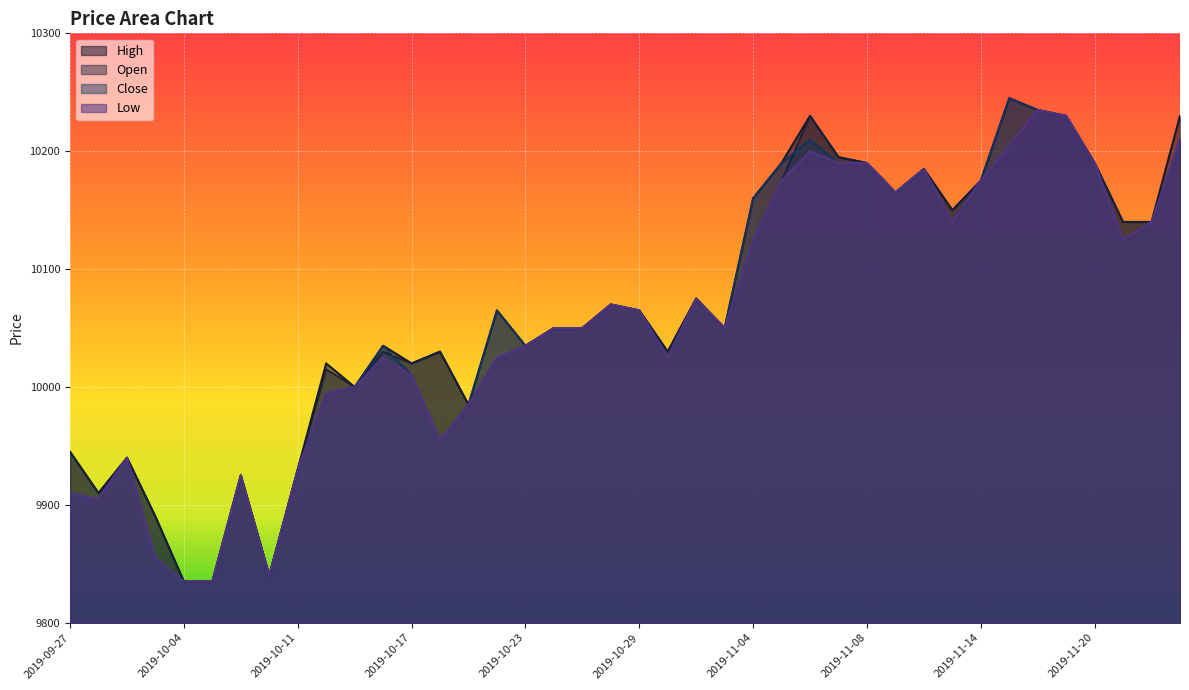

At which label does High first exceed 10065?

2019-10-28